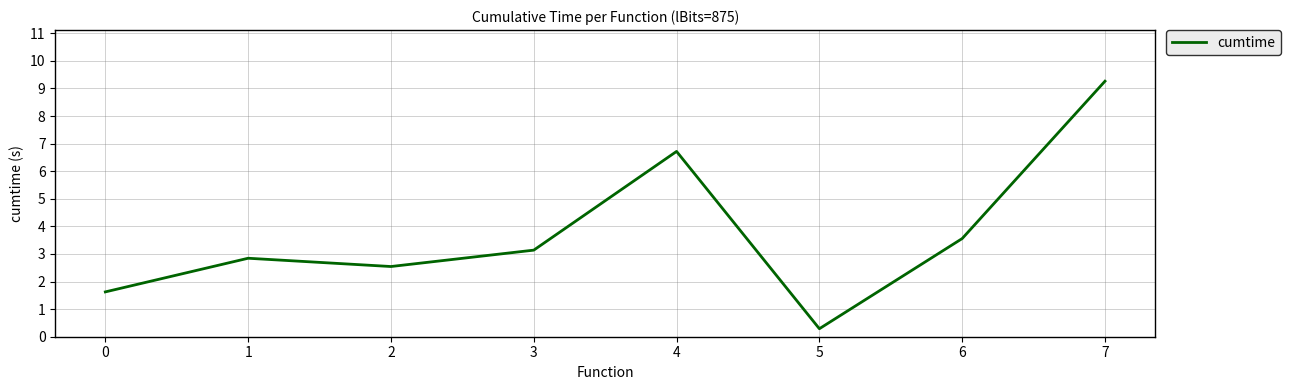

At which category does the data reach its first local valley?

2